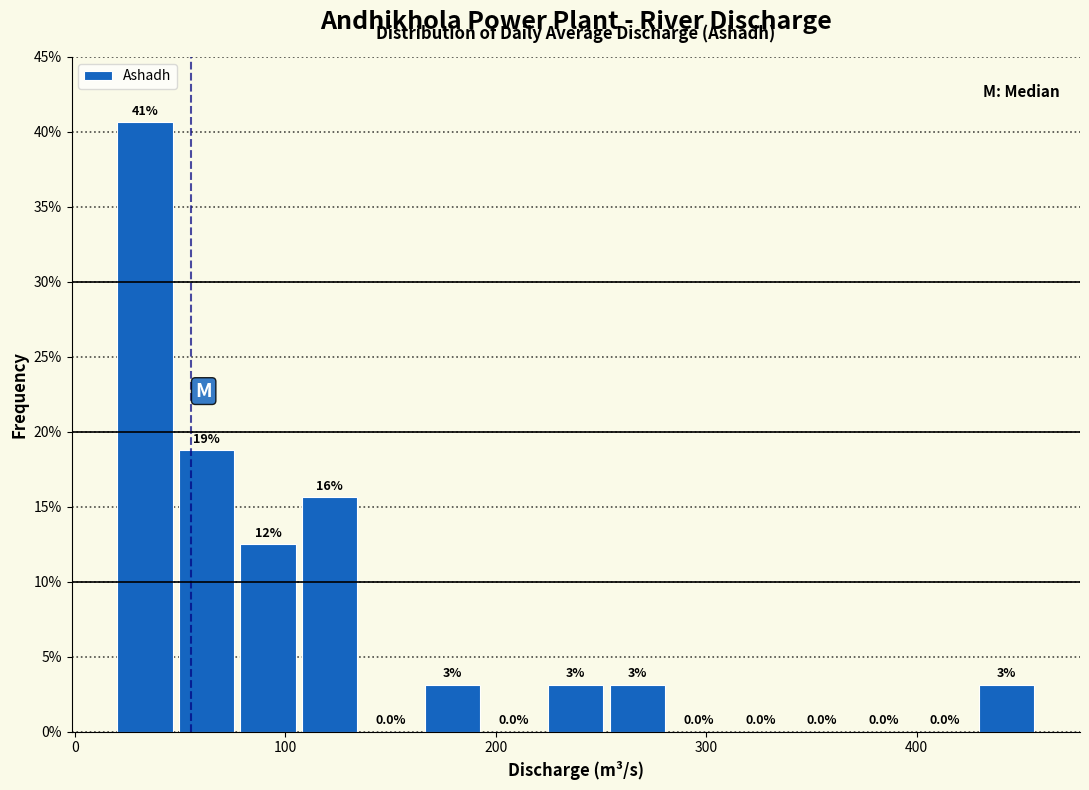

Around what value on the x-axis is the tallest bar? Give the approximate position of its centre, as read against the axis.

30